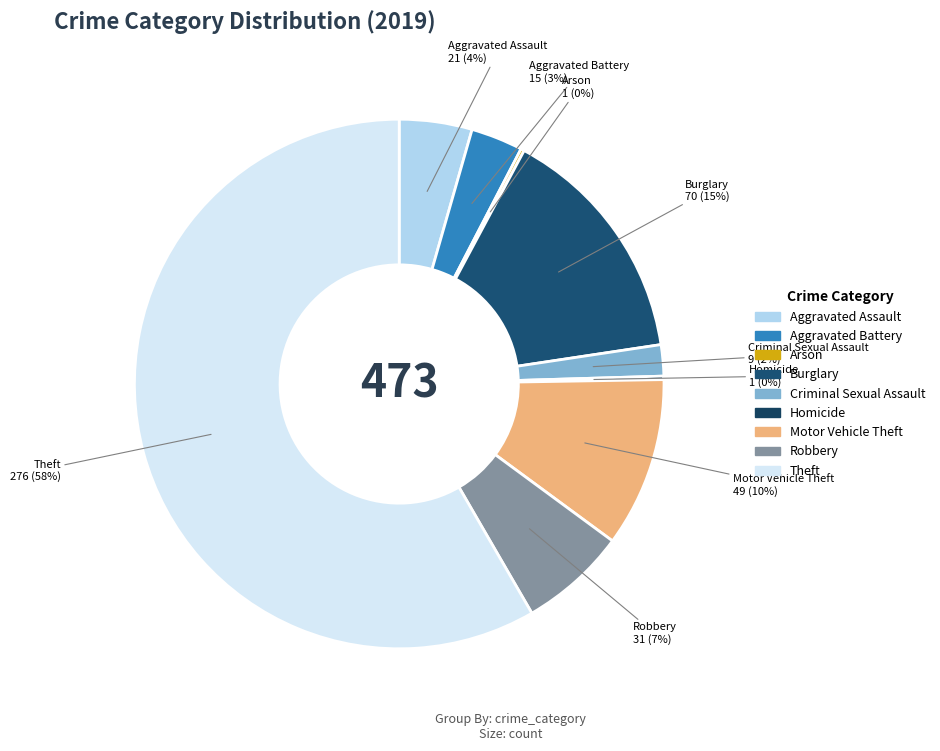

Does any single category account for the majority?

Yes